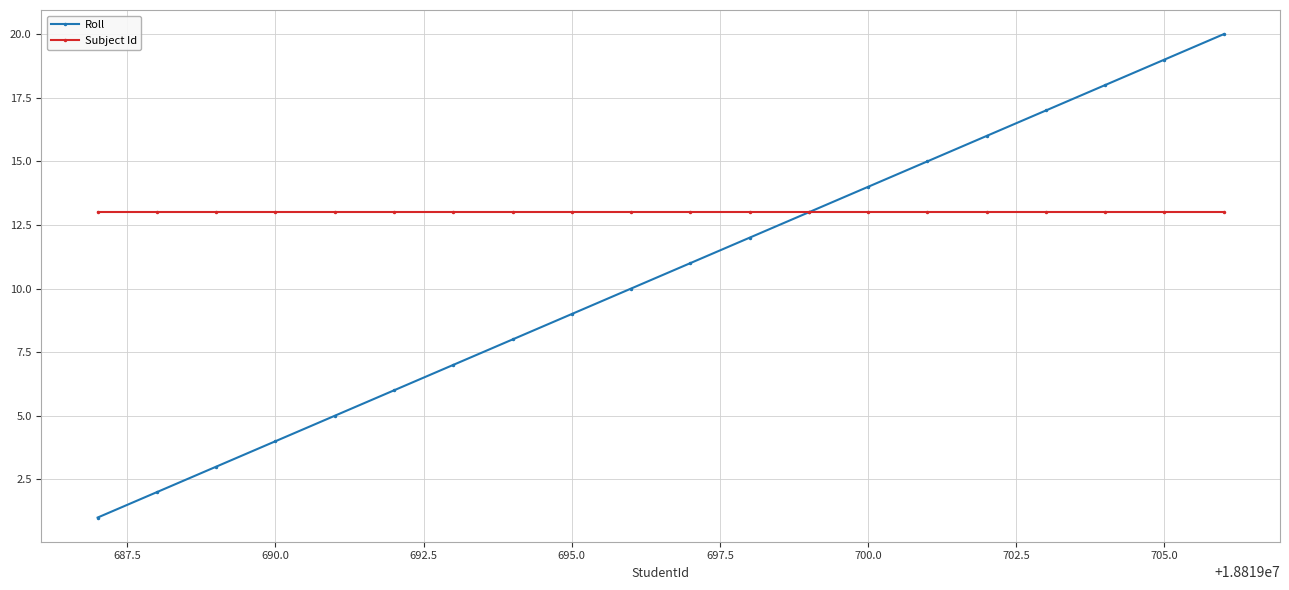

List the series in order of their overall mean, lowest first.

Roll, Subject Id